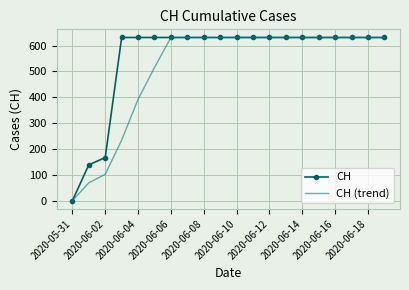

What is the maximum value shown in the chart?

631.0